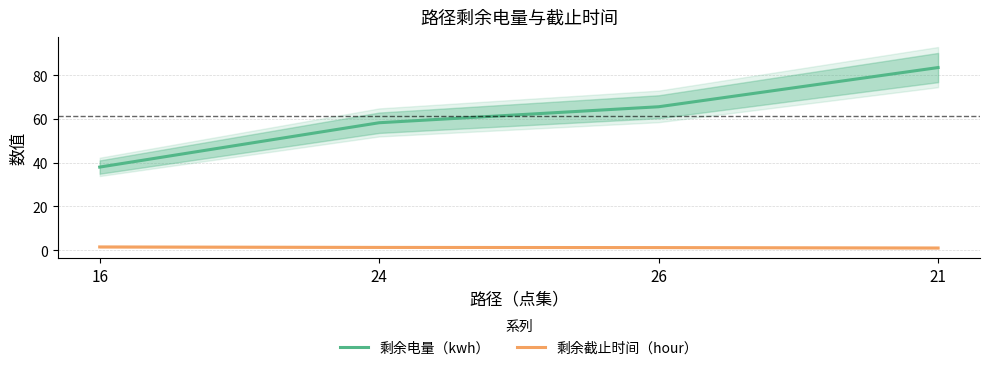

Rank the categories by 剩余电量（kwh） value from highest to lowest.

21, 26, 24, 16